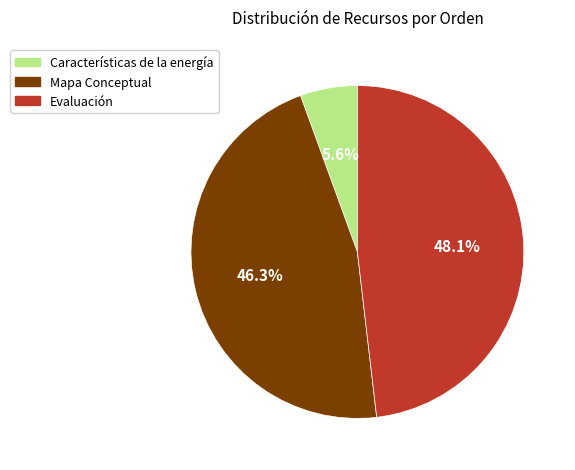

Is the sum of Mapa Conceptual and Evaluación greater than half?

Yes